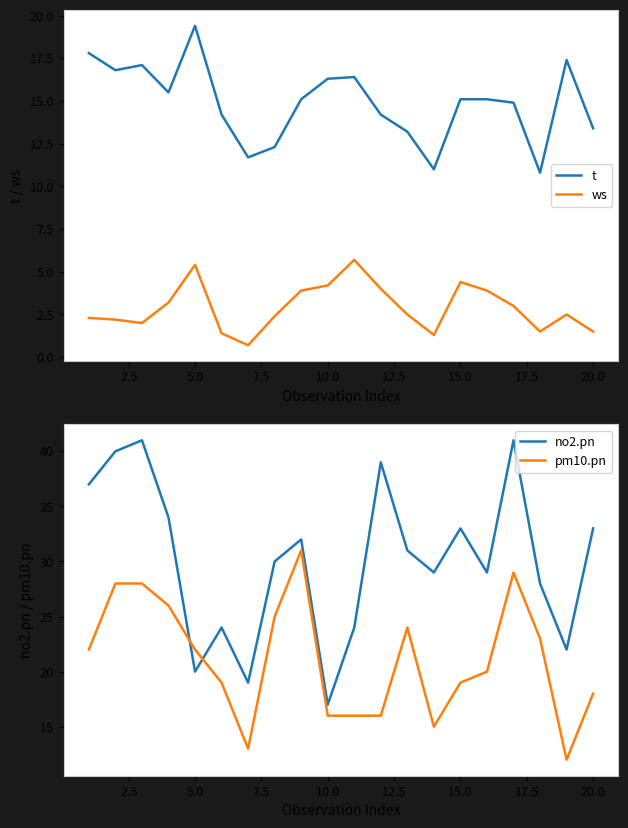

What is the maximum value for pm10.pn?

31